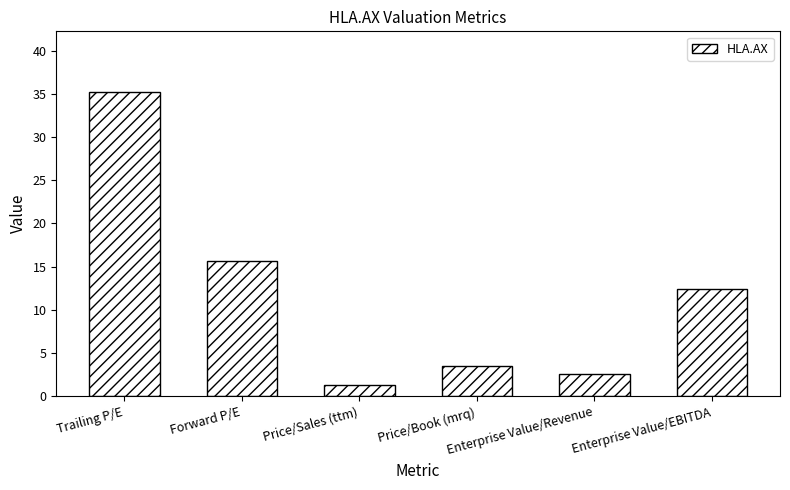

Are the bars horizontal?

No